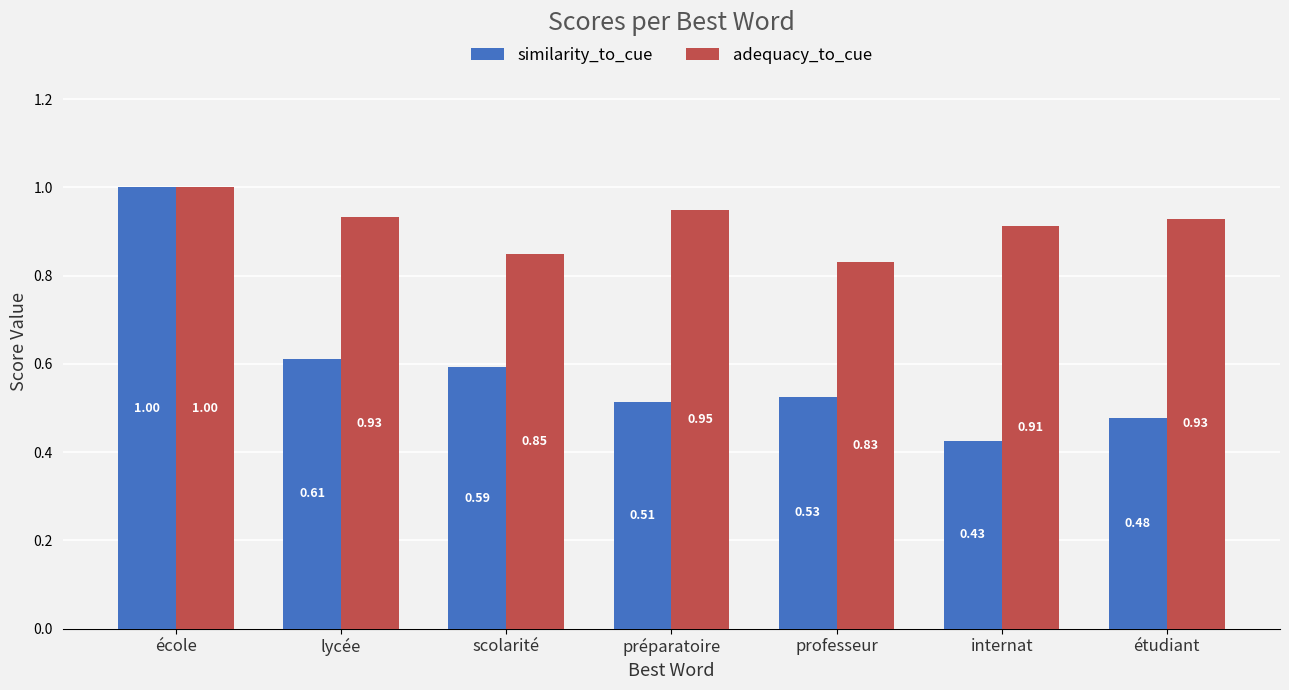

Which series has the widest spread of values?

similarity_to_cue